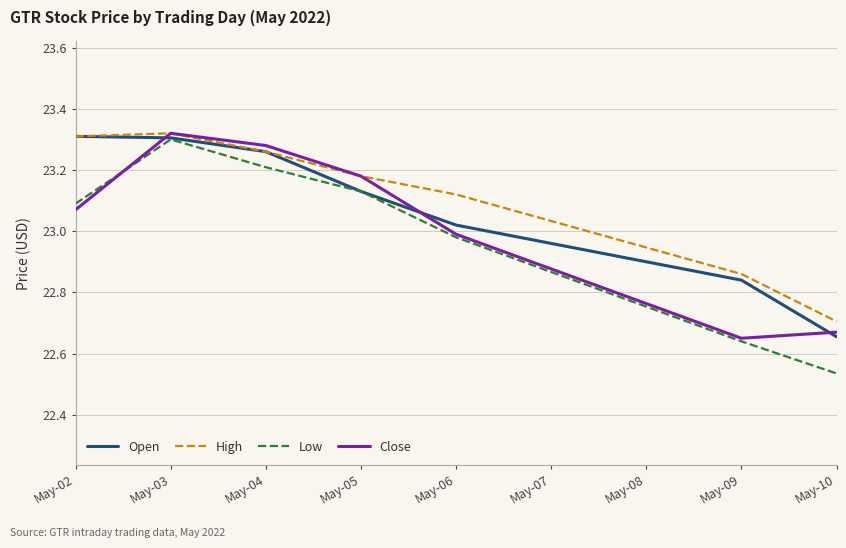

True or false: Close has more than 2 interior local peaks.

False